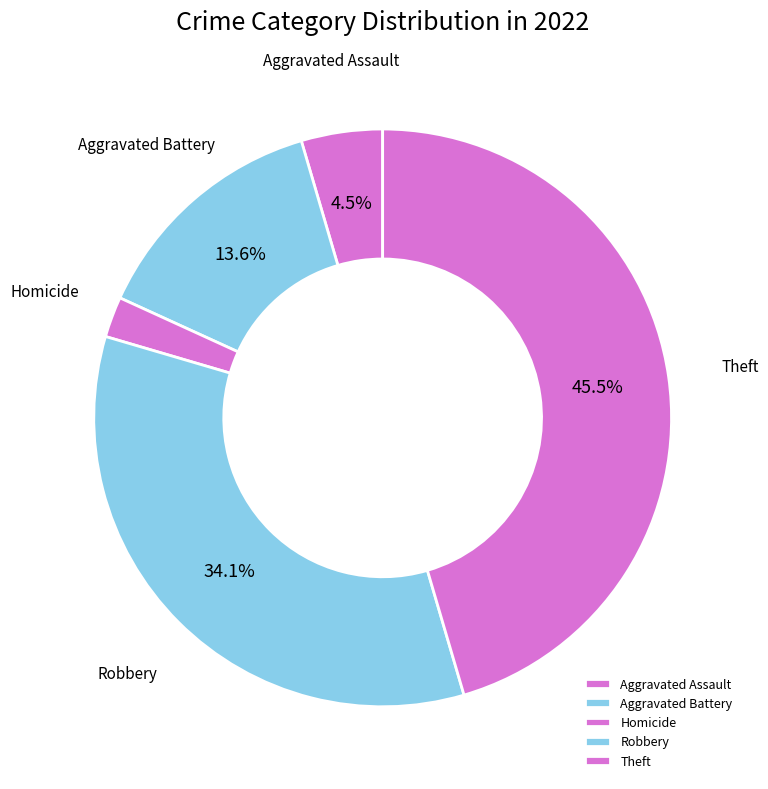

What is the smallest slice in the pie chart?

Homicide